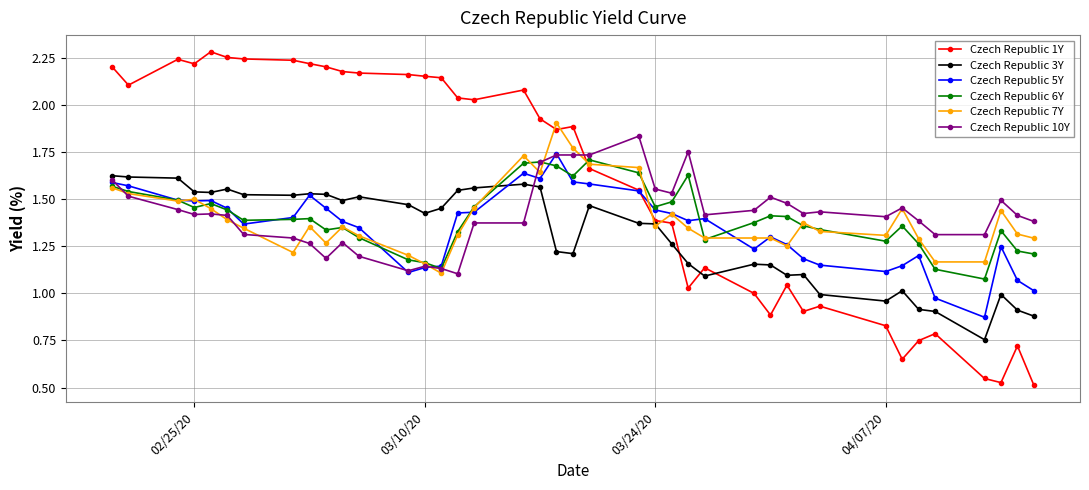

Which series has the largest total across all categories?

Czech Republic 1Y